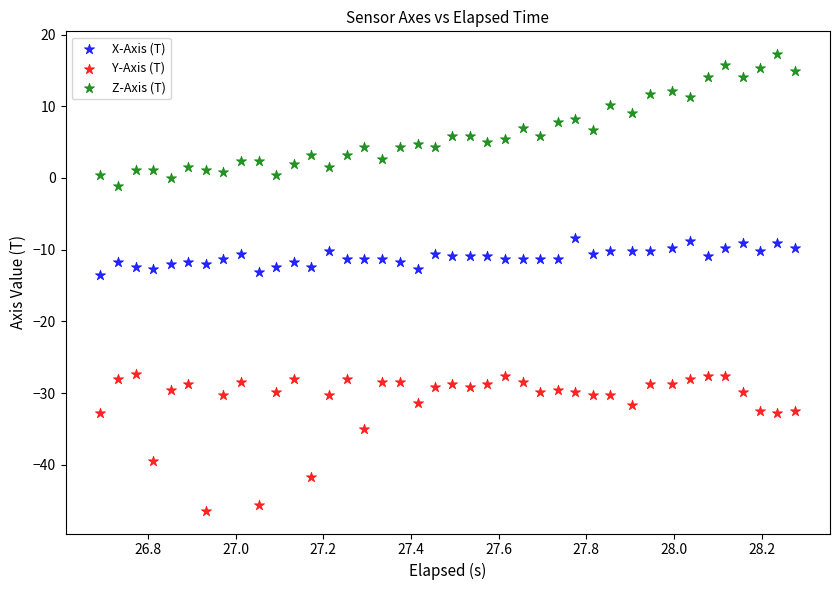

Which series contains the lowest Y value?

Y-Axis (T)